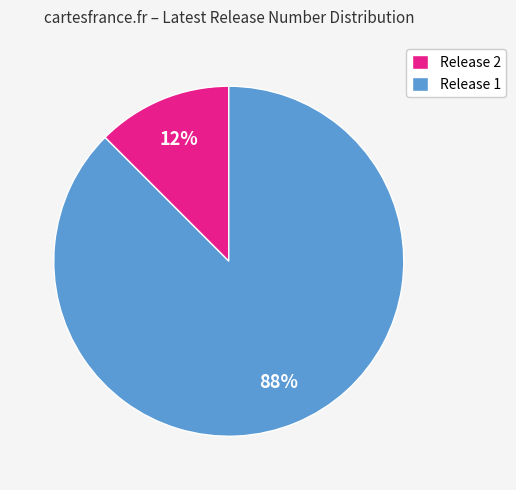

Which has a higher value, Release 1 or Release 2?

Release 1